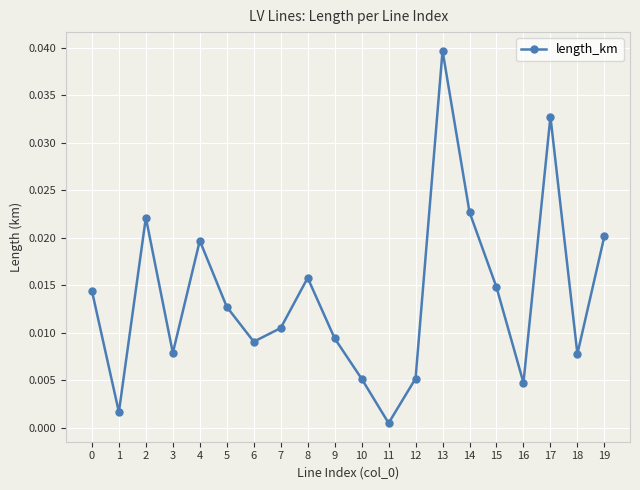

Where is the data nearest to the value 0?

11